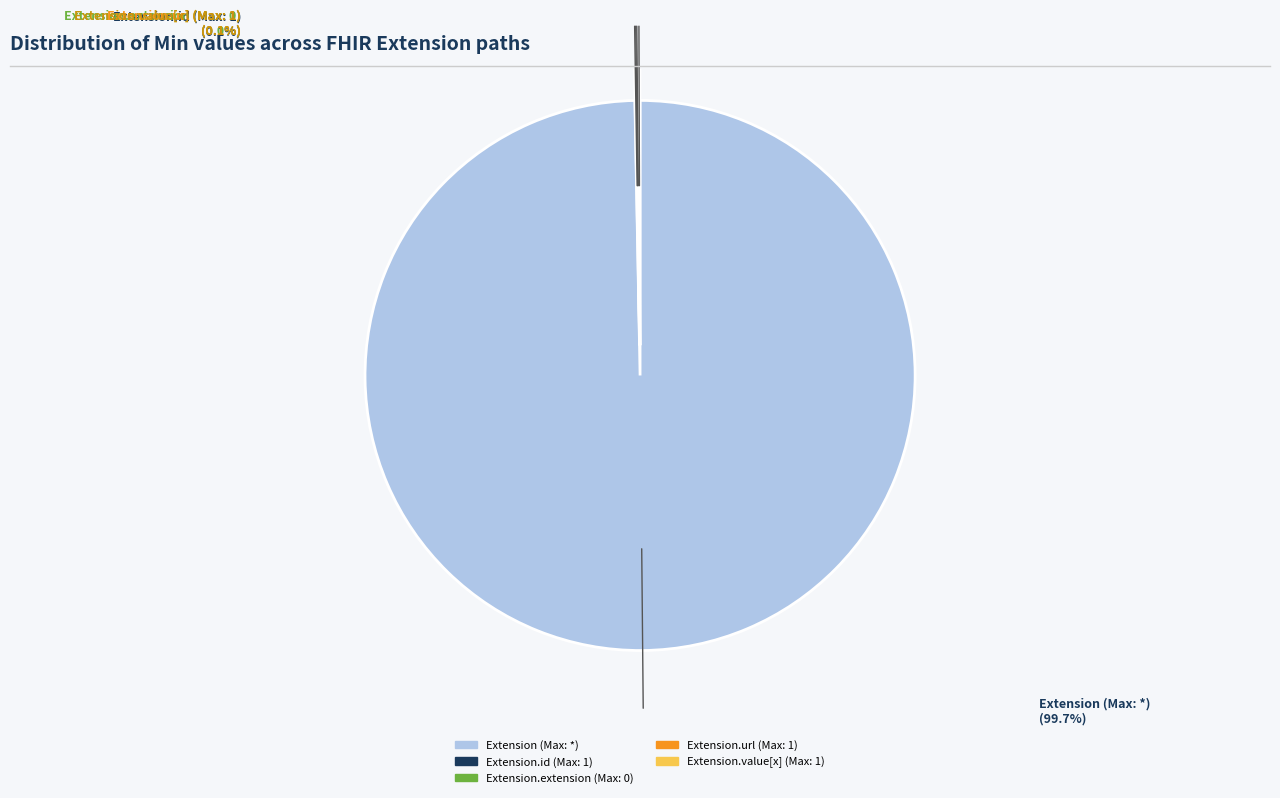

Is there a majority slice in this chart?

Yes